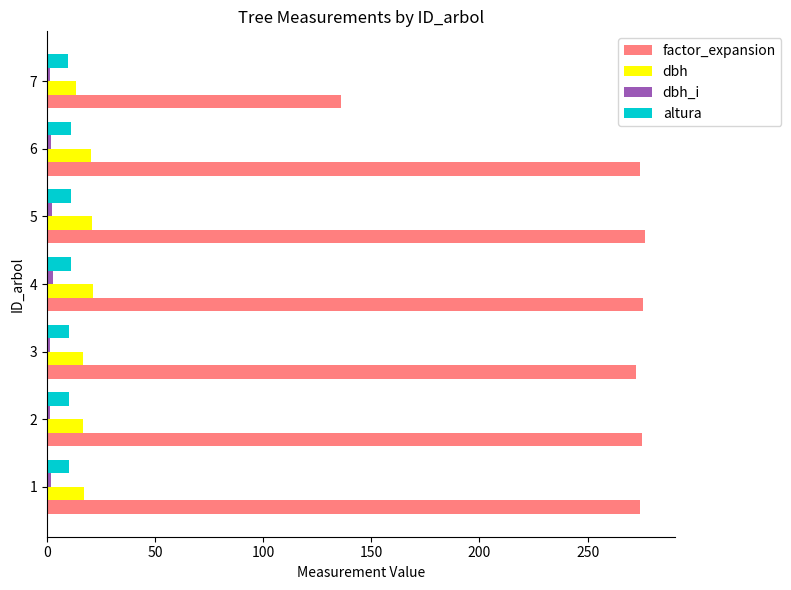

What is the lowest value of the altura series?

9.6